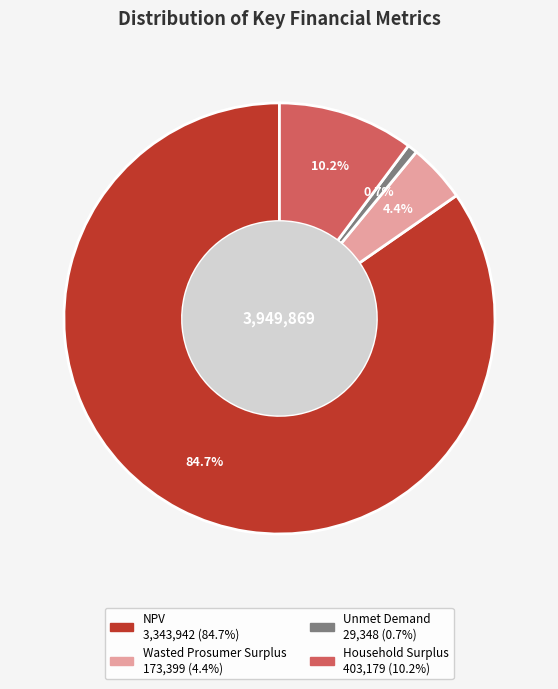

Which has a higher value, Household Surplus or NPV?

NPV